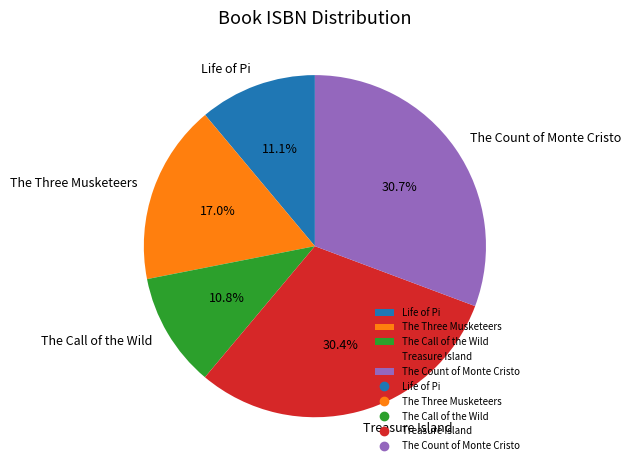

Does The Count of Monte Cristo account for over 50% of the chart?

No